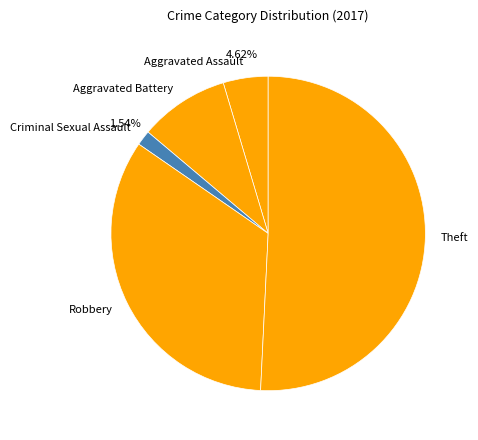

Is the sum of Theft and Aggravated Assault greater than half?

Yes